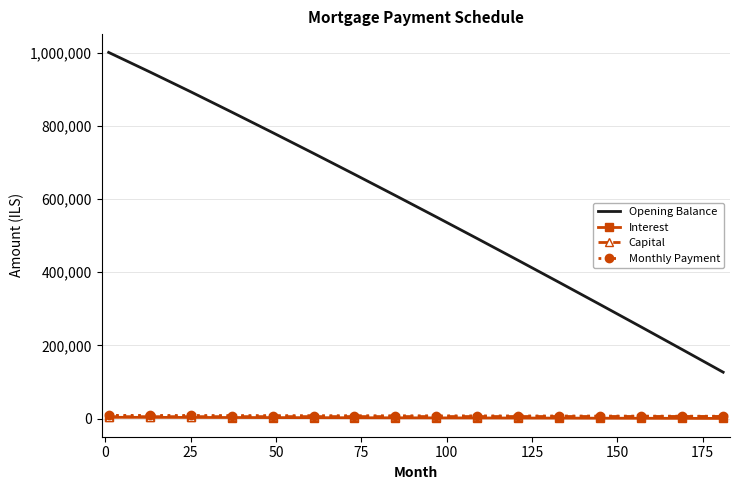

True or false: Interest and Opening Balance cross at least once.

False